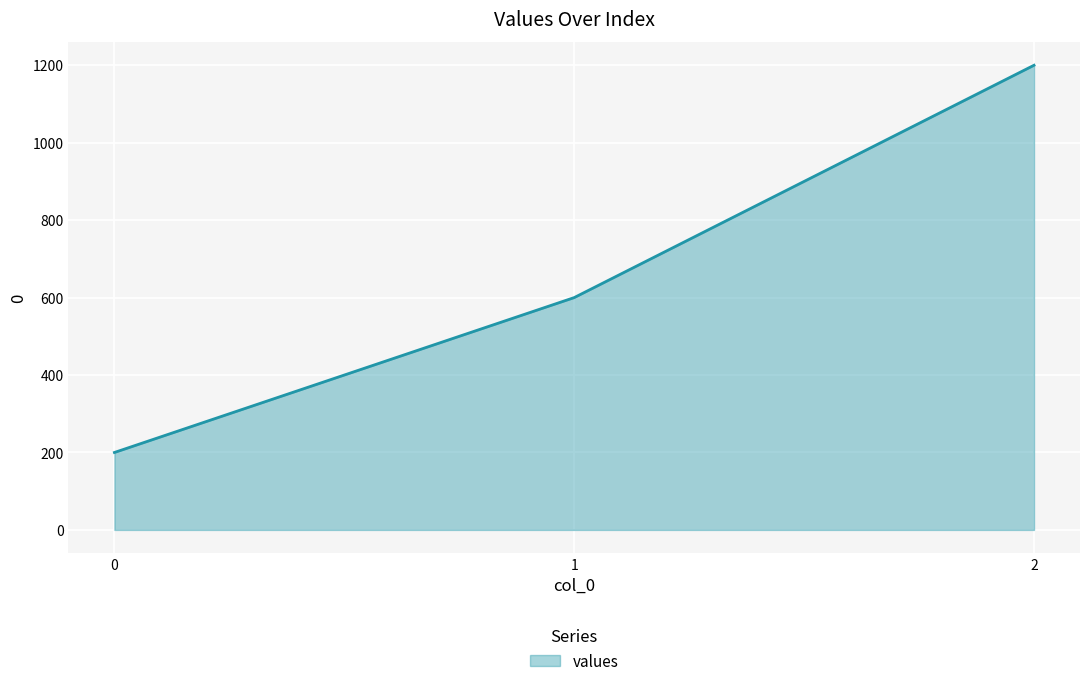

Rank the categories by value from lowest to highest.

0, 1, 2